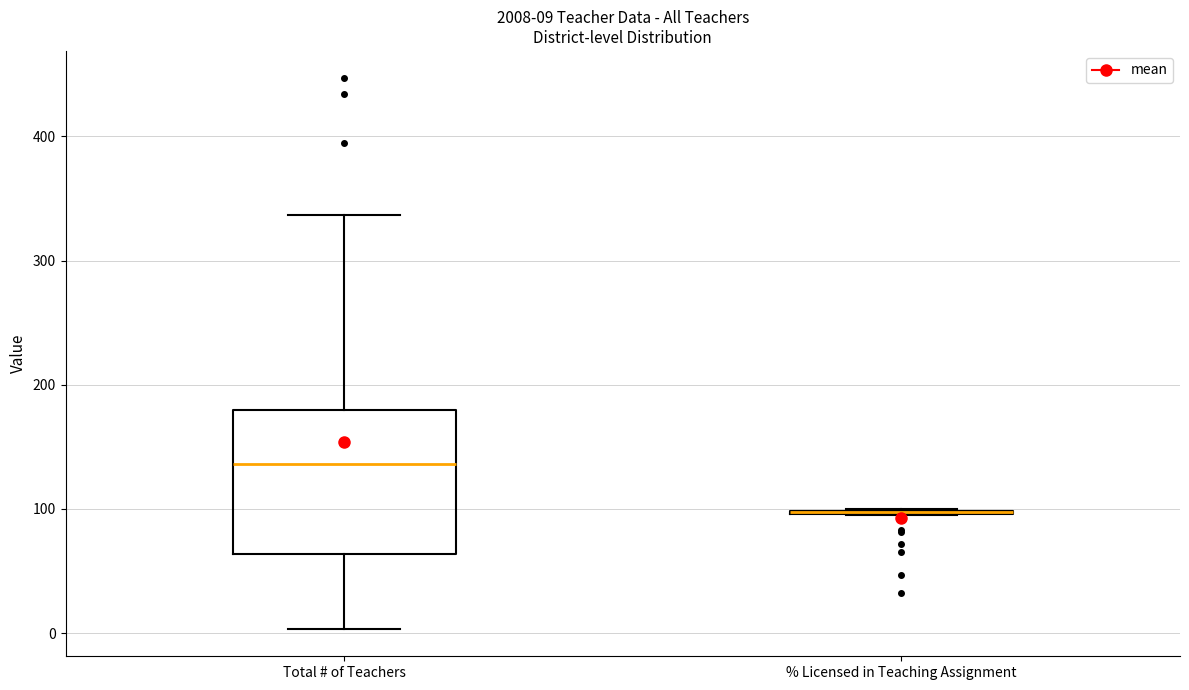

Comparing the boxes themselves (not the whiskers), which one is the tallest?

Total # of Teachers